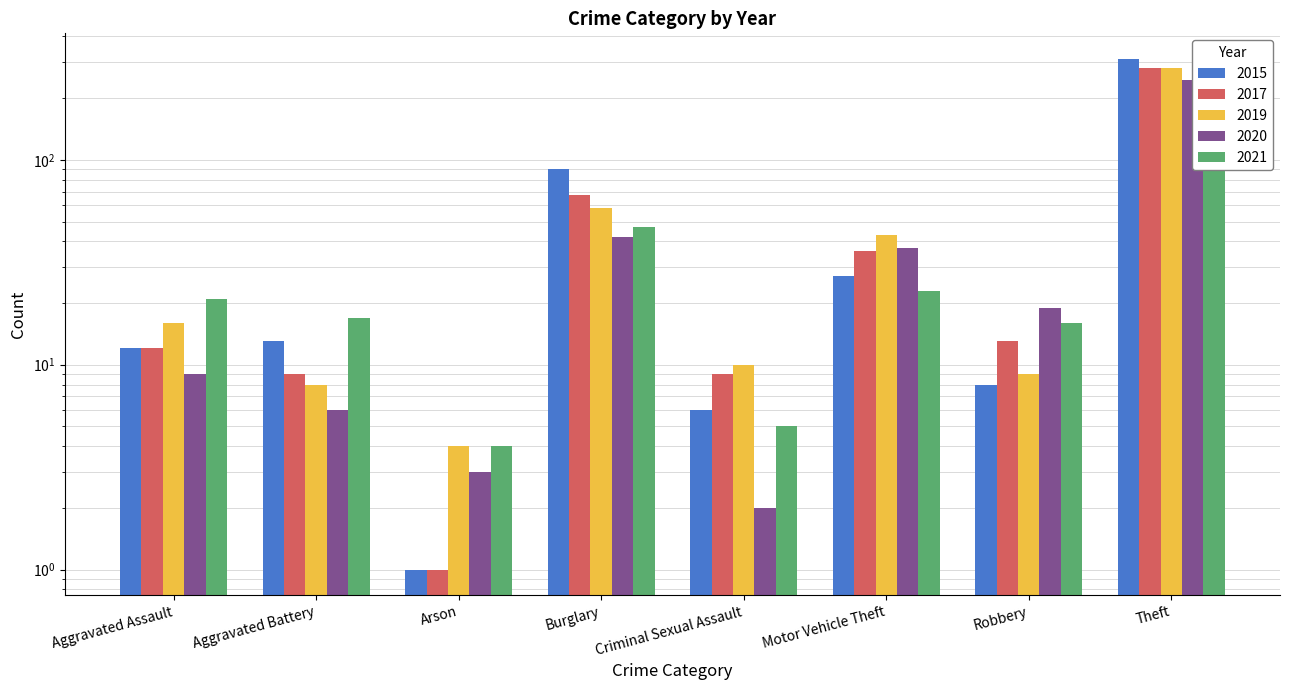

The 2020 series shows 9 at Robbery. True or false?

False